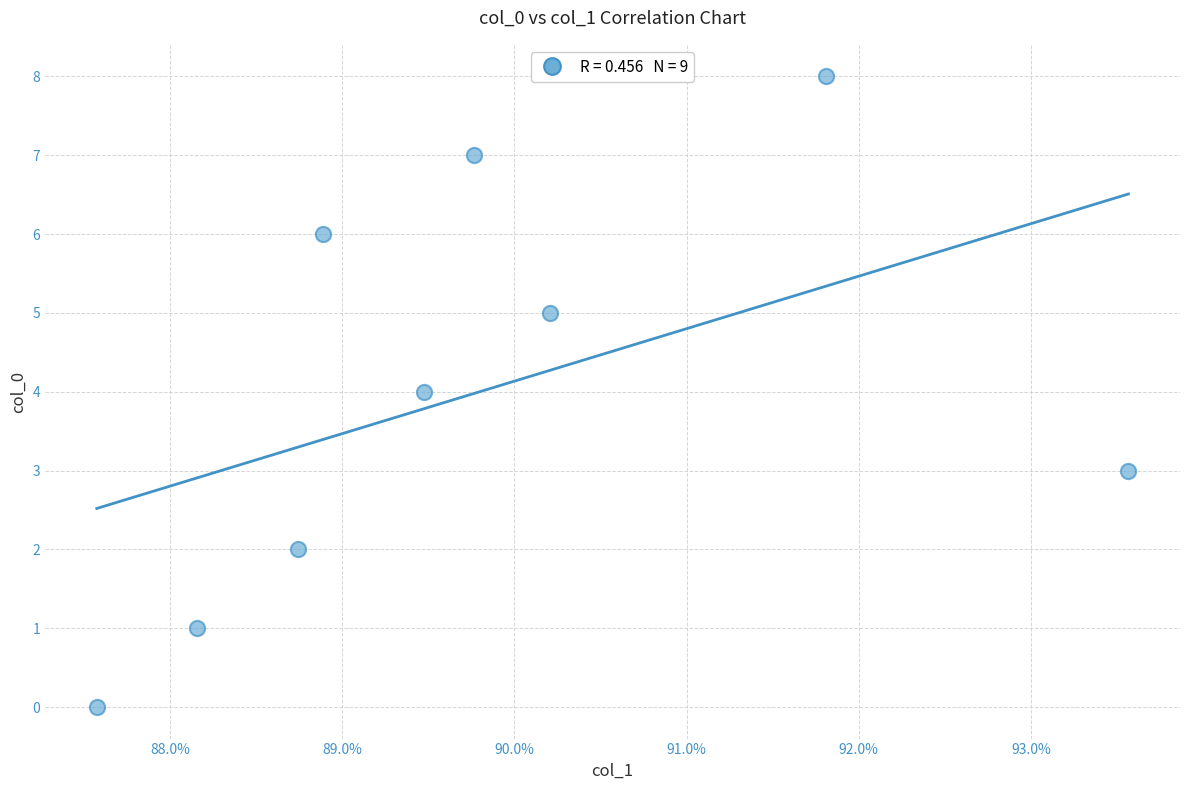

What is the range of Y values (max minus min)?

8